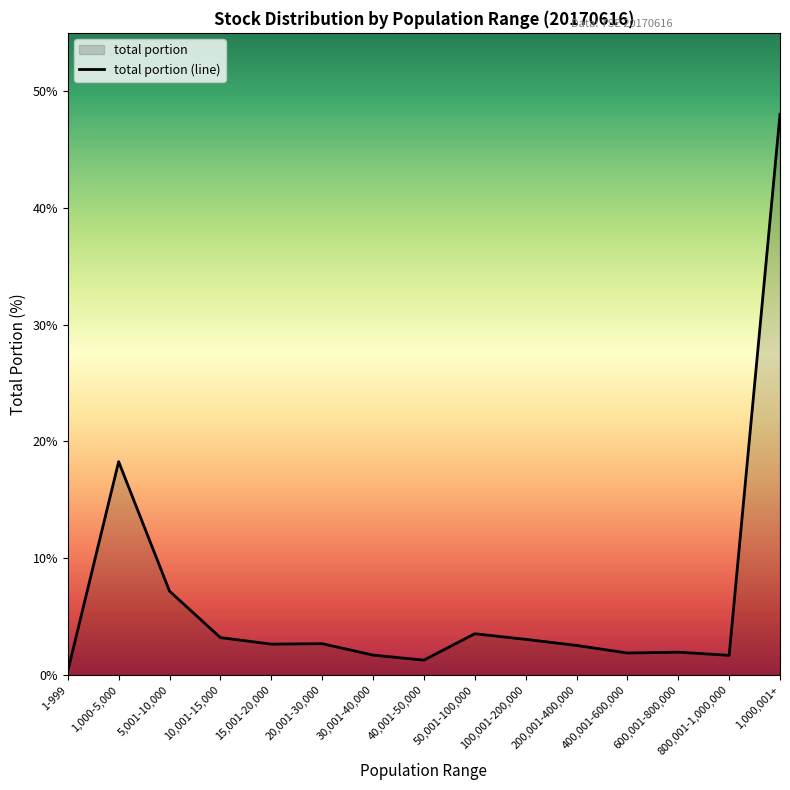

What is the difference between the values at 1,000-5,000 and 20,001-30,000?

15.6